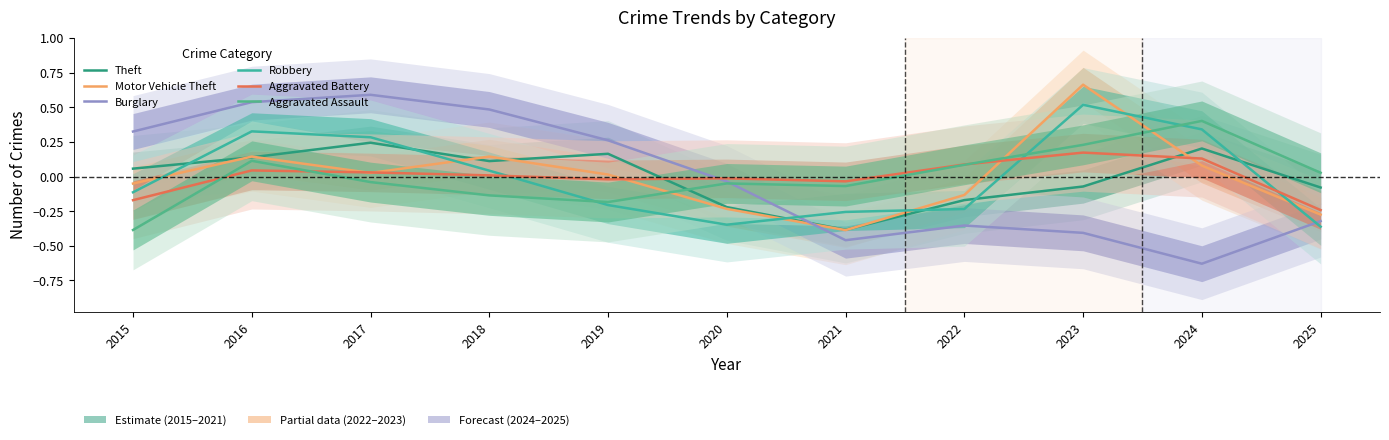

Is the value of Aggravated Assault at 2018 greater than the value of Burglary at 2024?

Yes